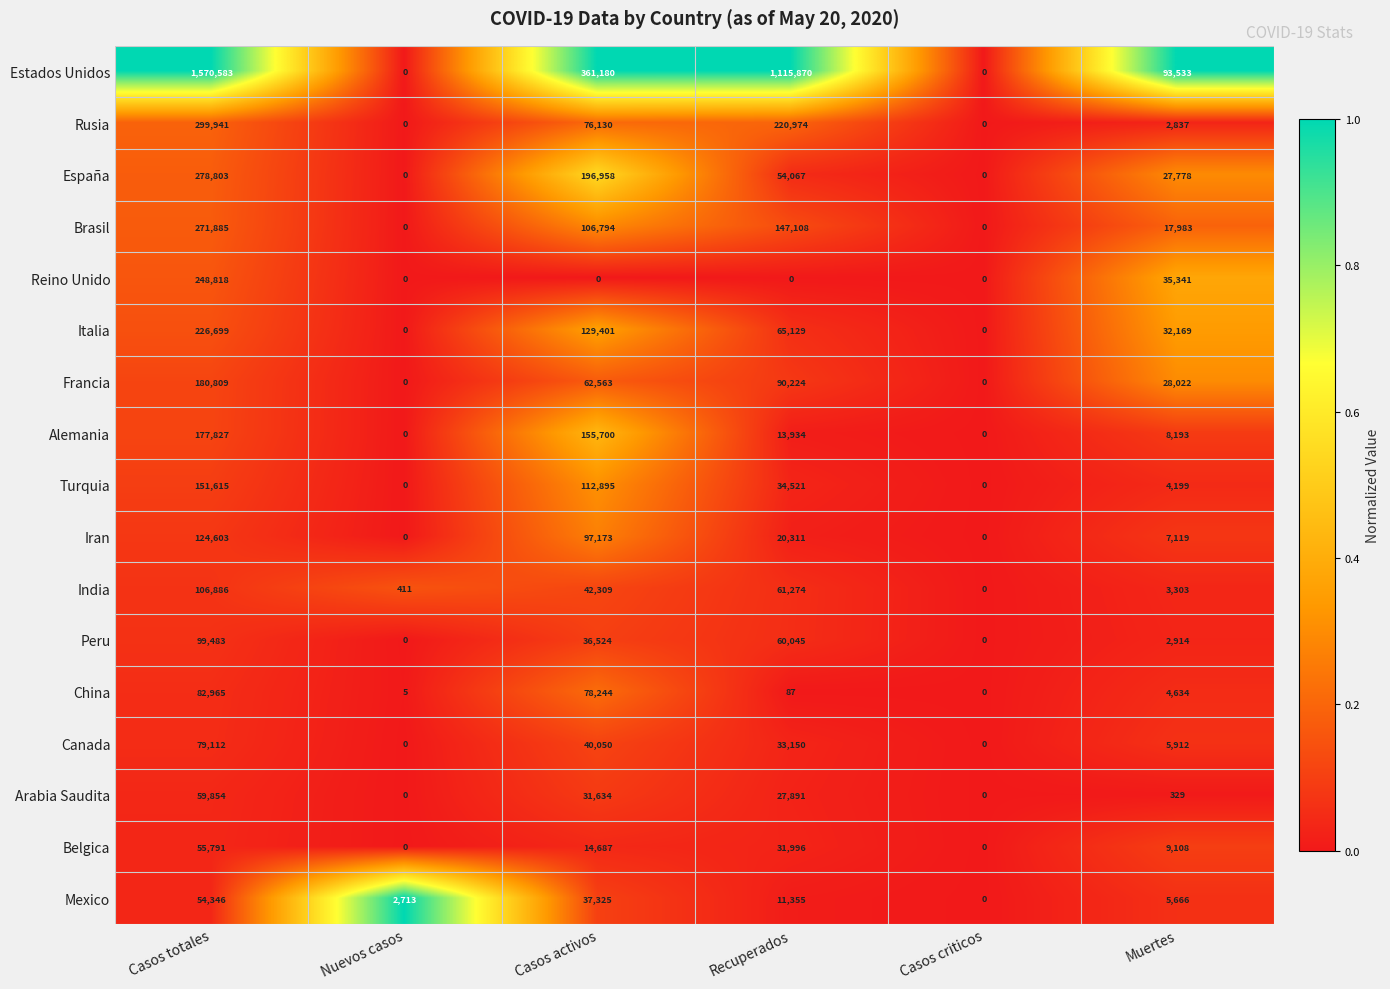

What is the difference between the highest and lowest values at Recuperados?

1115870